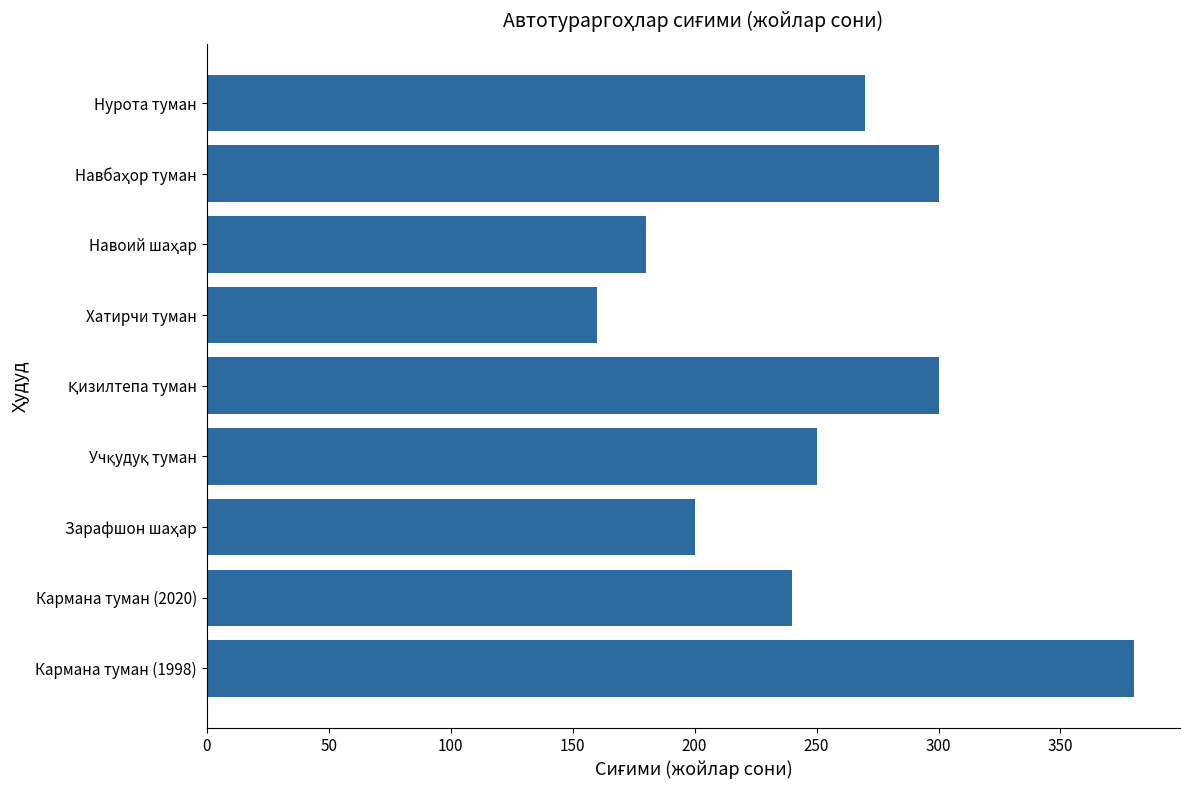

Reading top to bottom, list all the values displayed in this chart.

270	300	180	160	300	250	200	240	380